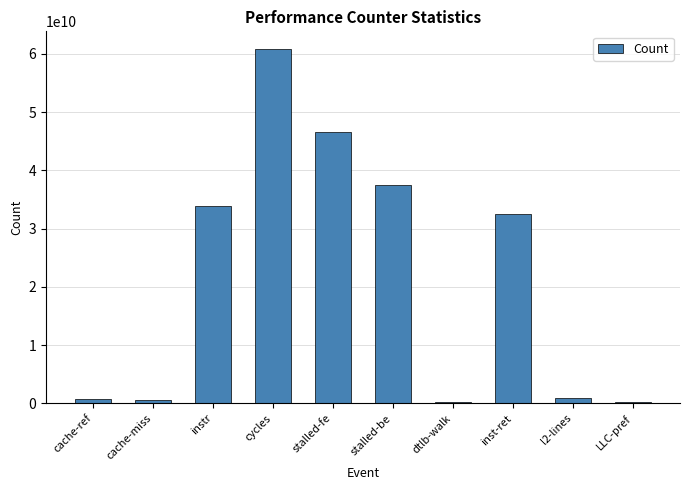

What is the difference between the maximum and minimum values?

60645903597